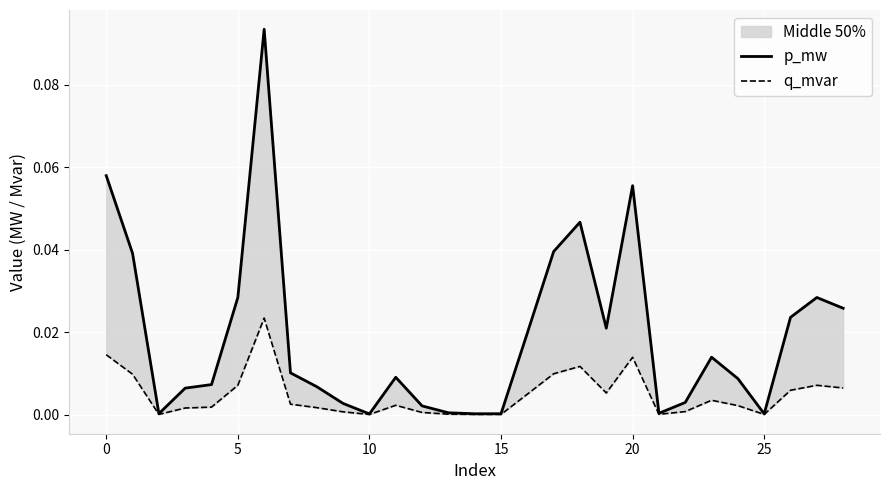

Which series has the largest total across all categories?

p_mw